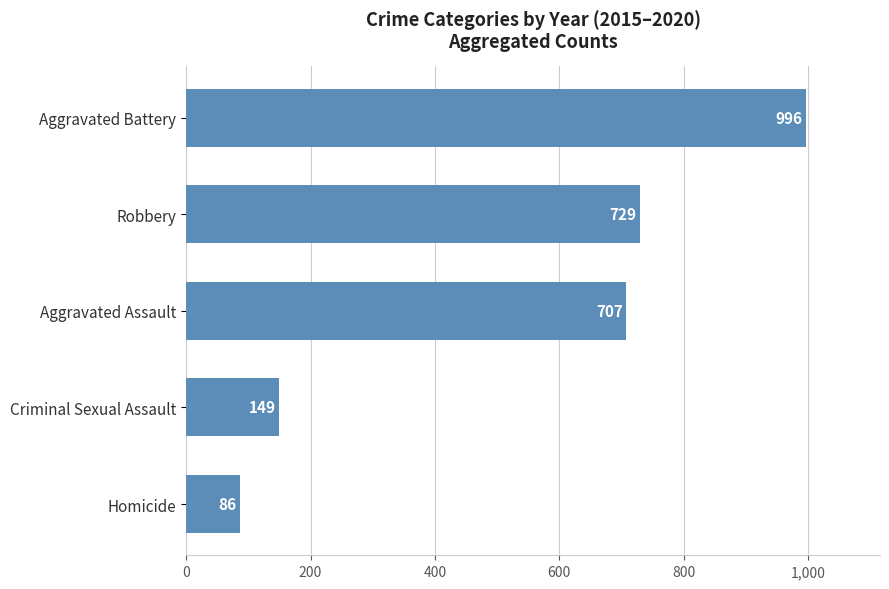

The value at Robbery is 729. True or false?

True